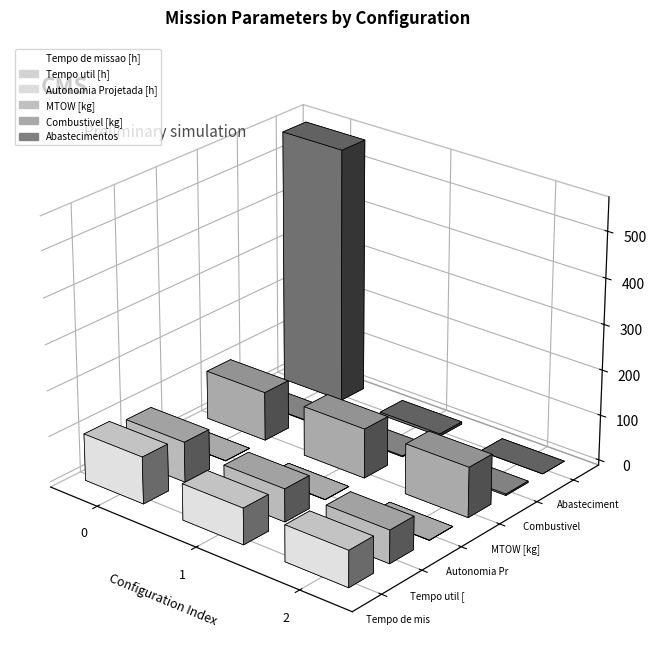

Does the chart contain any negative values?

No